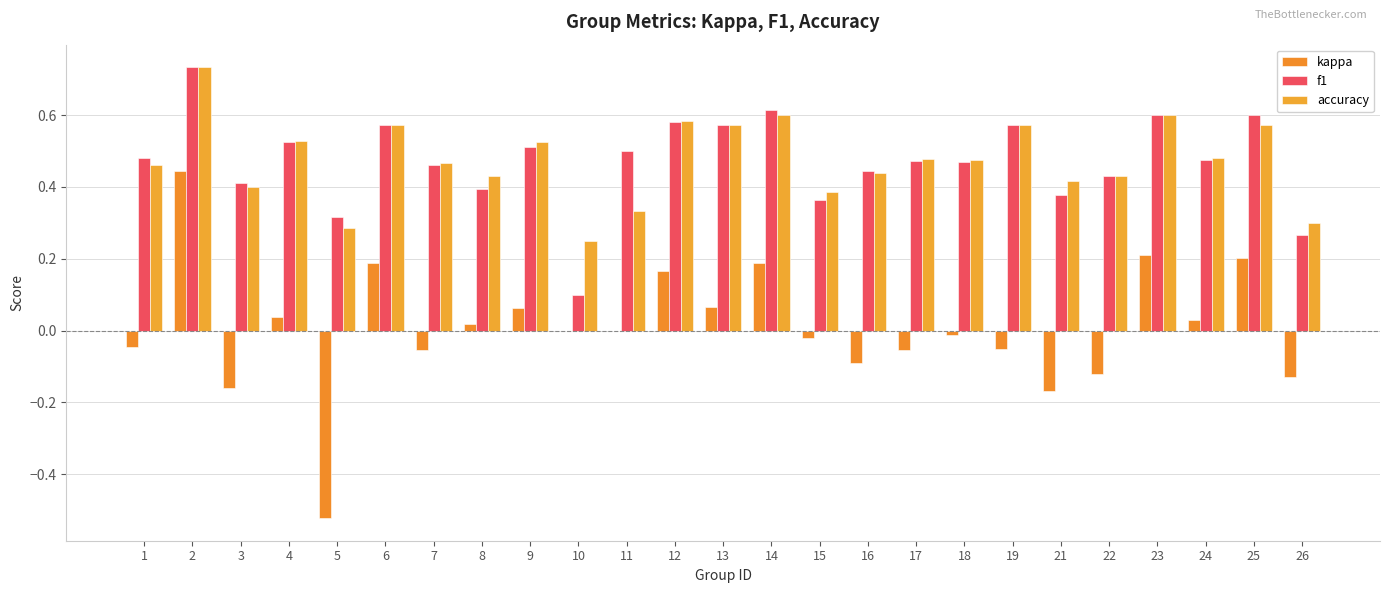

Between 7 and 21, which series saw the biggest shift?

kappa